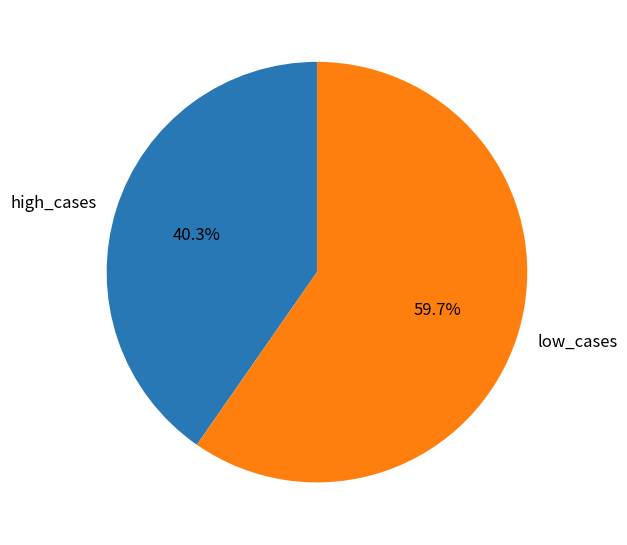

What is the majority slice?

low_cases